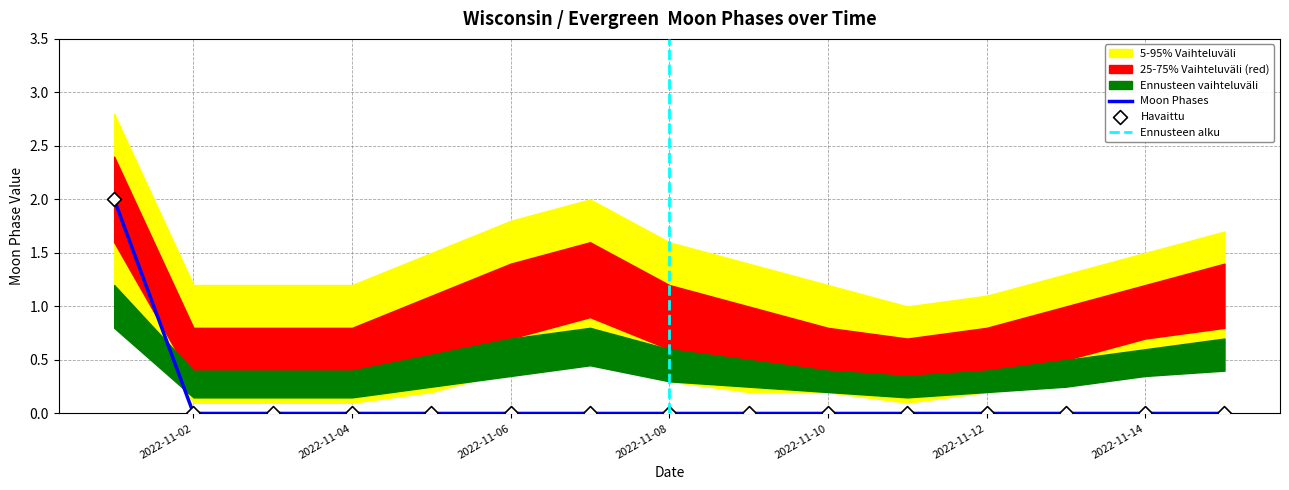

The value of Moon Phases at 2022-11-02 is 0. True or false?

True